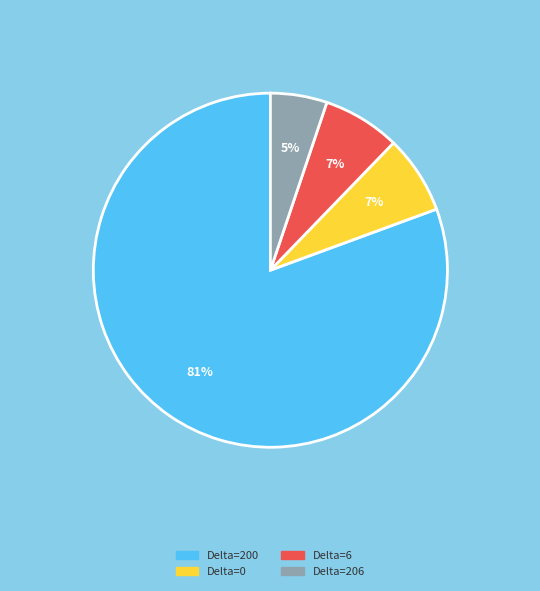

Which slice is the largest?

Delta=200